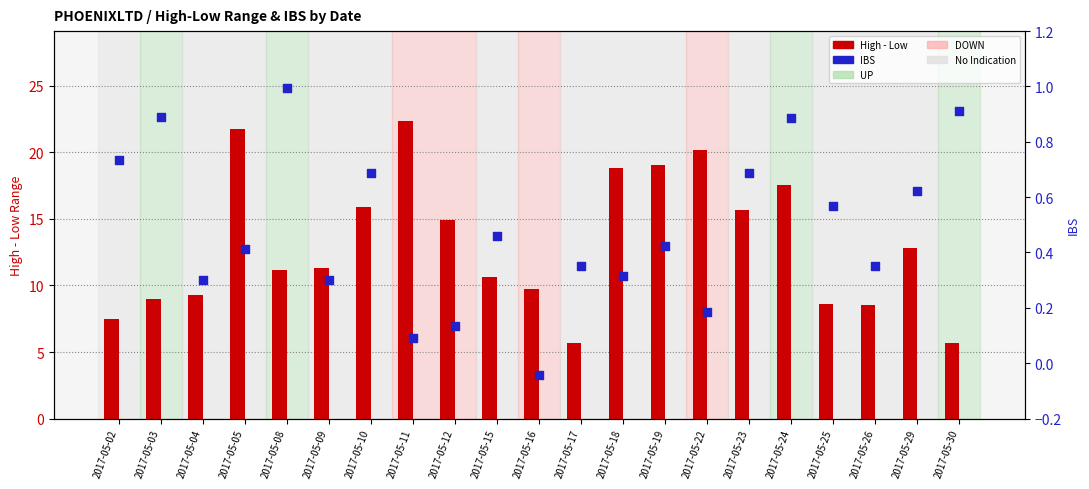

Which series has the widest spread of Y values?

High - Low